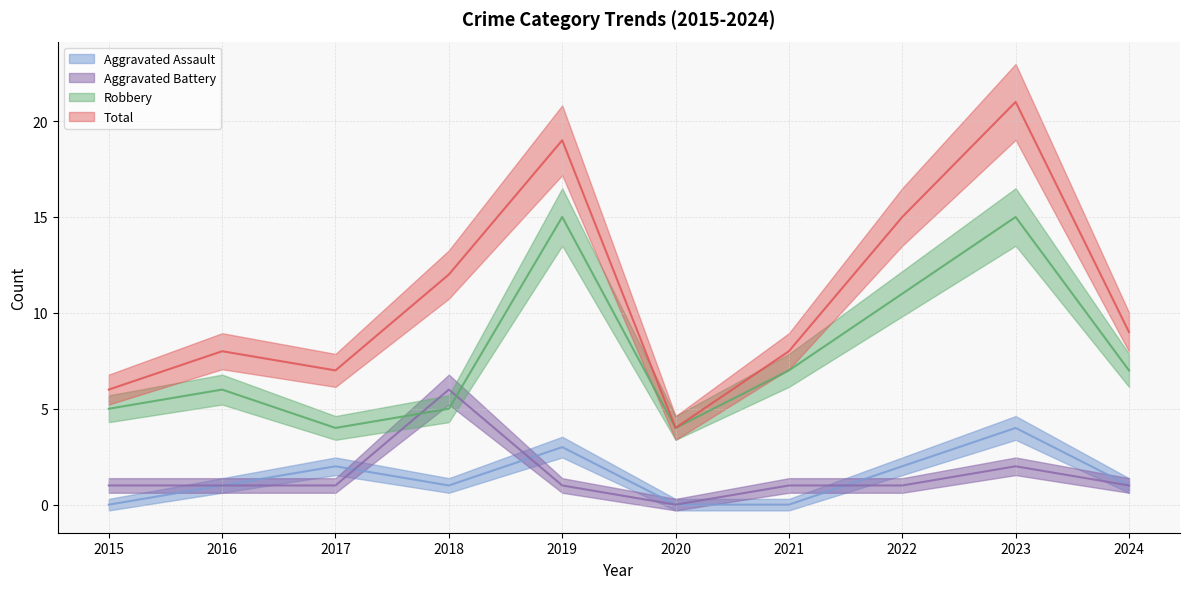

What are all the series names shown in the legend?

Aggravated Assault, Aggravated Battery, Robbery, Total